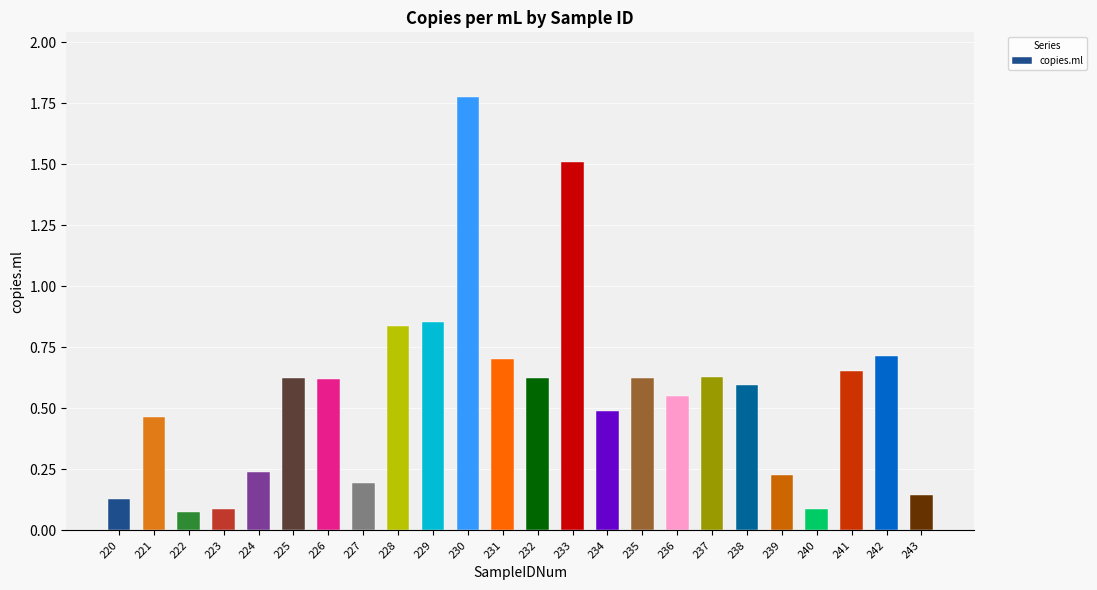

Are the bars grouped side by side (vs. stacked)?

No